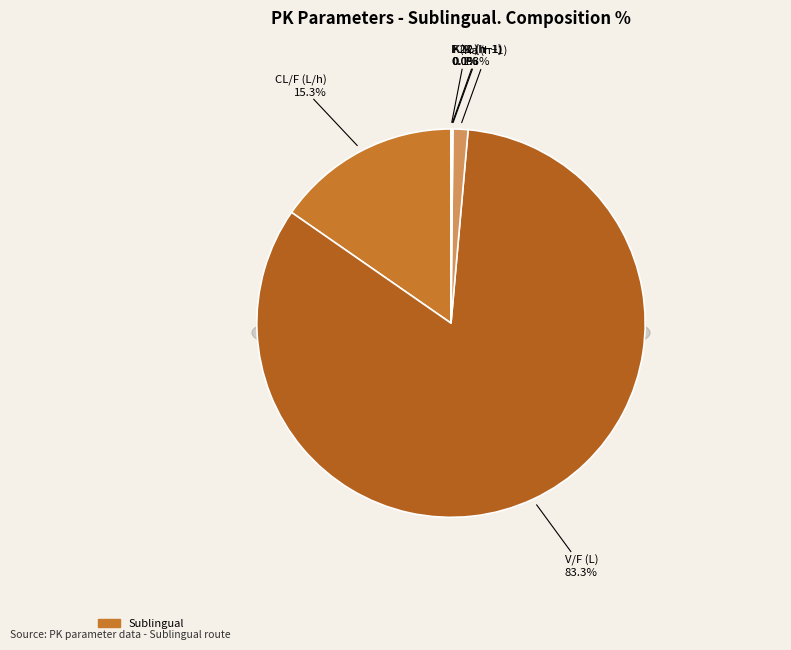

What is the largest slice in the pie chart?

V/F (L)